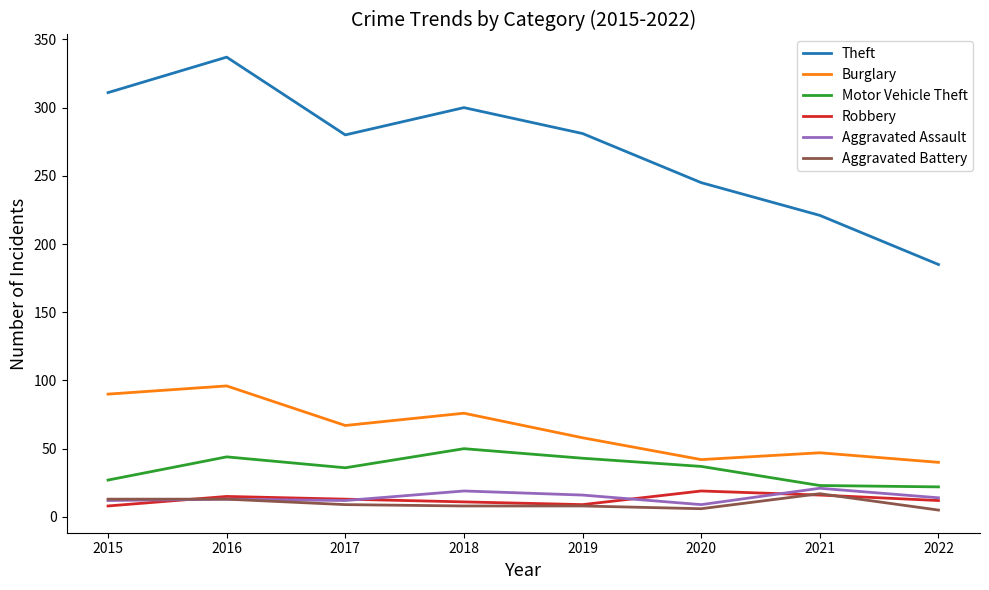

True or false: Robbery and Burglary intersect in this chart.

False